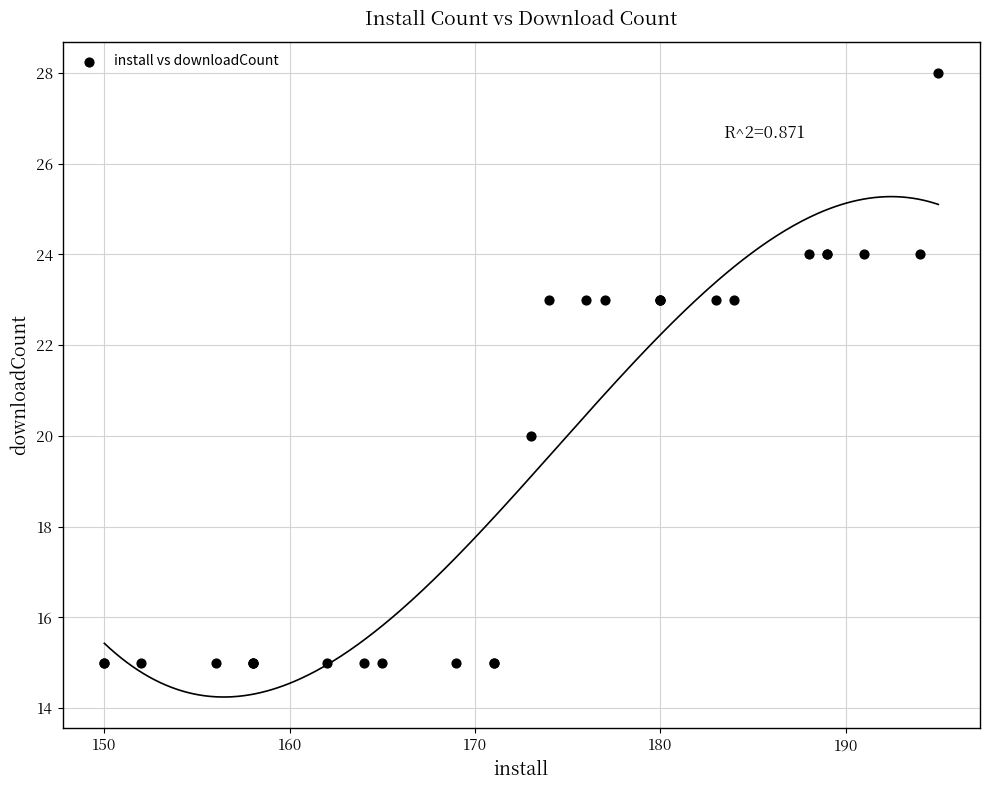

What Y value in the scatter plot is closest to 21?

20